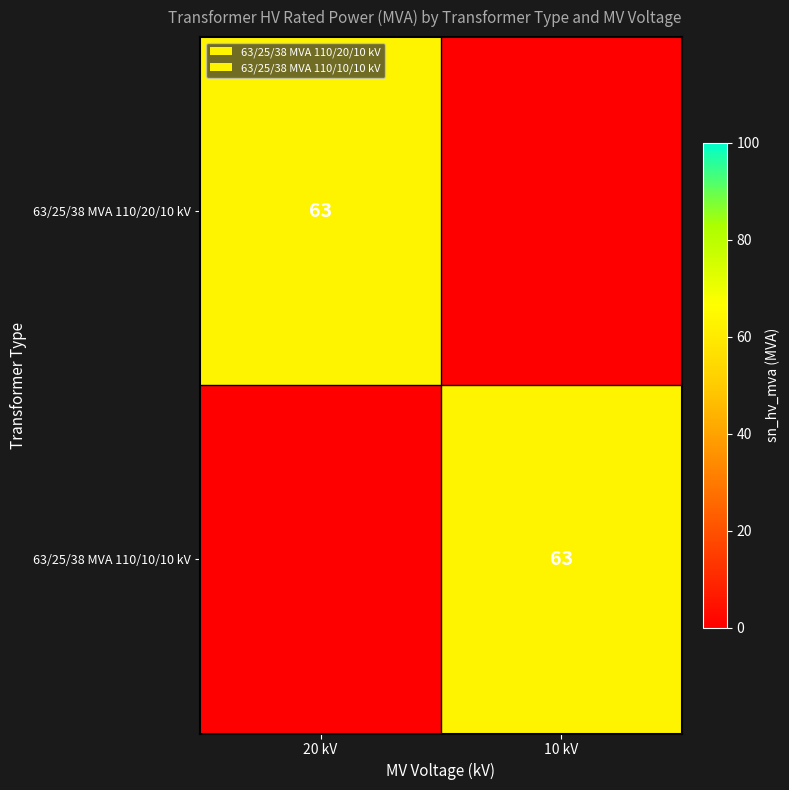

Is it true that 63/25/38 MVA 110/20/10 kV equals 34 at 10 kV?

False